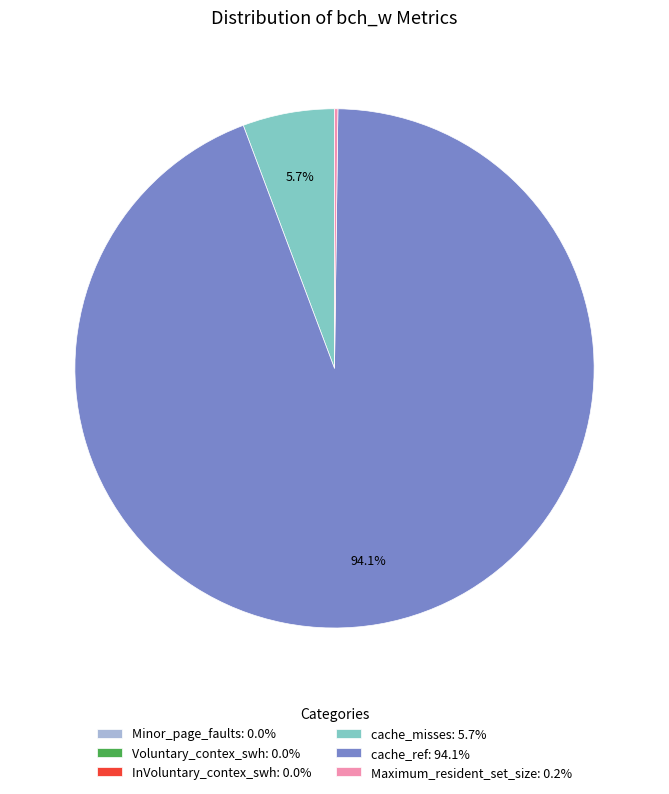

What percentage is NOT represented by cache_ref: 94.1%?

5.9%